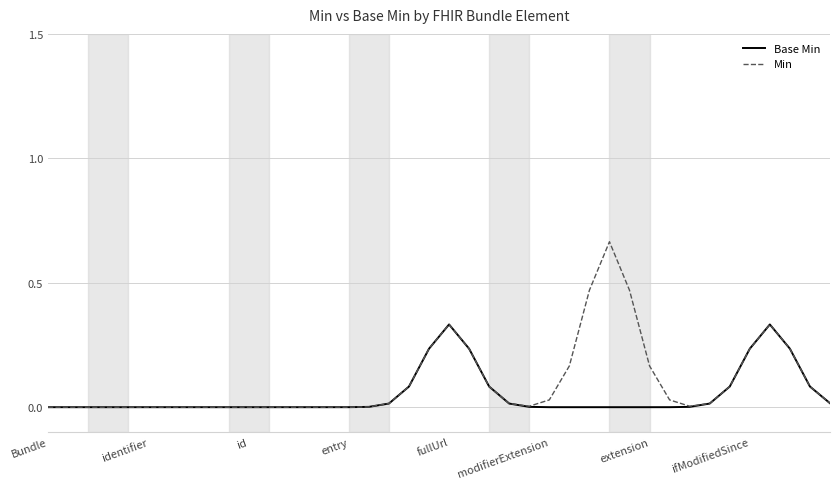

Which series has the largest range (max minus min)?

Min